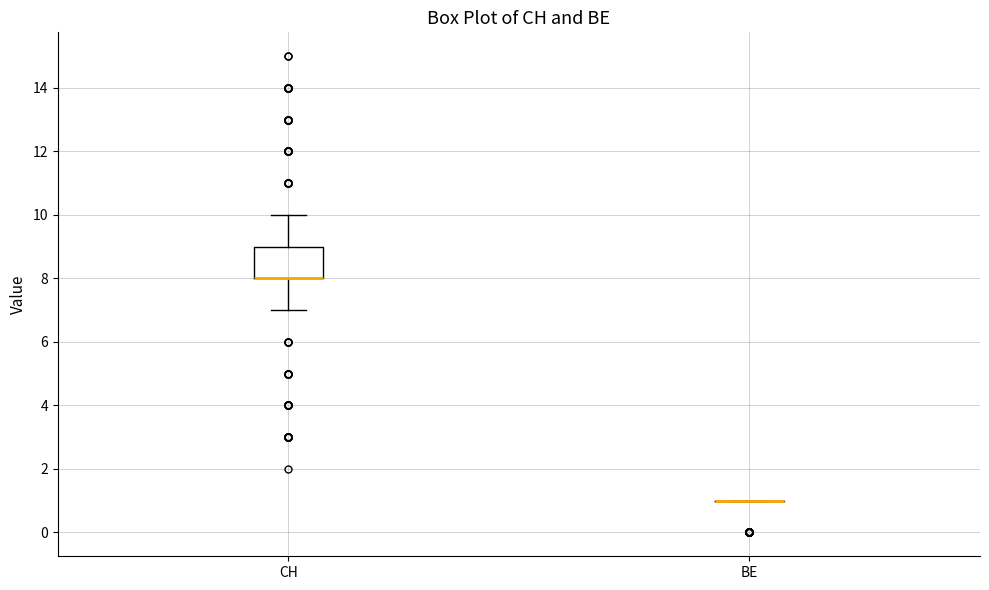

Reading left to right, read every box against the y-axis: the position of its median line, the range the box covers, and the ends of its whiskers. The values are not printed on the chart, so give them approximately, as read against the axis.

CH: median 8 (drawn on the box's lower edge), box 8 to 9, whiskers 7 to 10
BE: box collapsed to a line at 1, whiskers 1 to 1